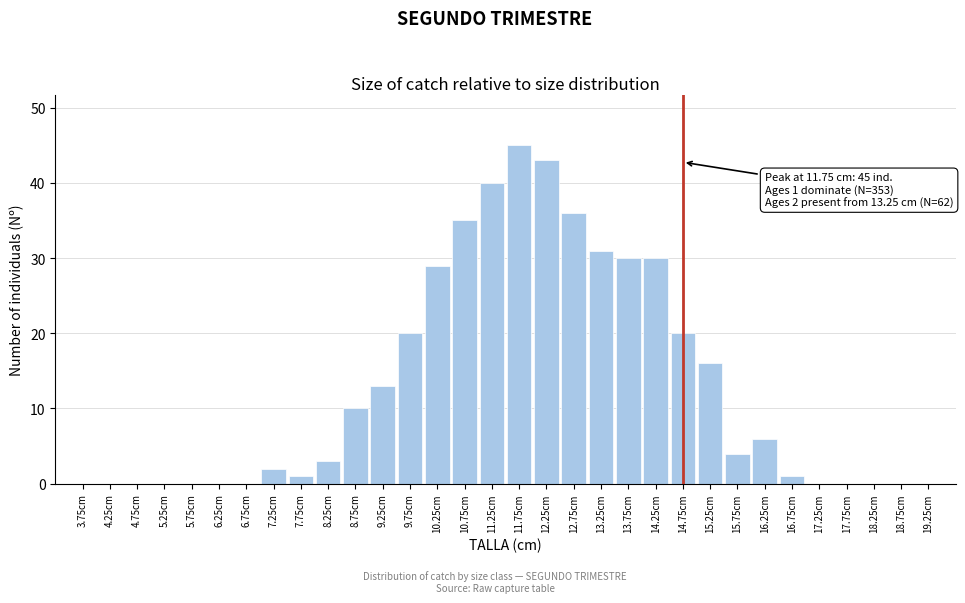

True or false: the data shows 0 at 3.75cm.

True